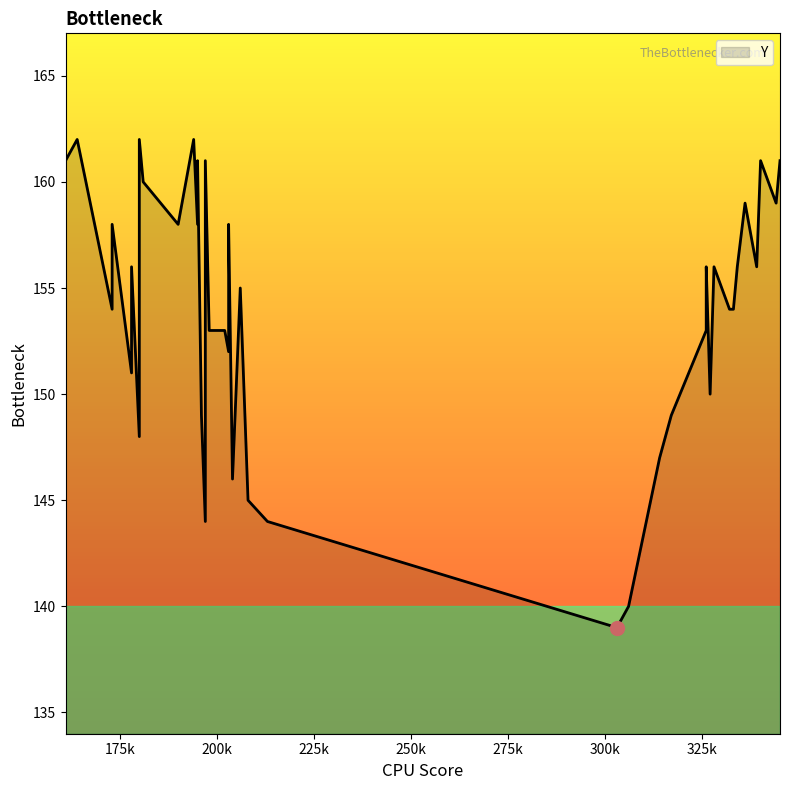

How many data points are less than 156?

20